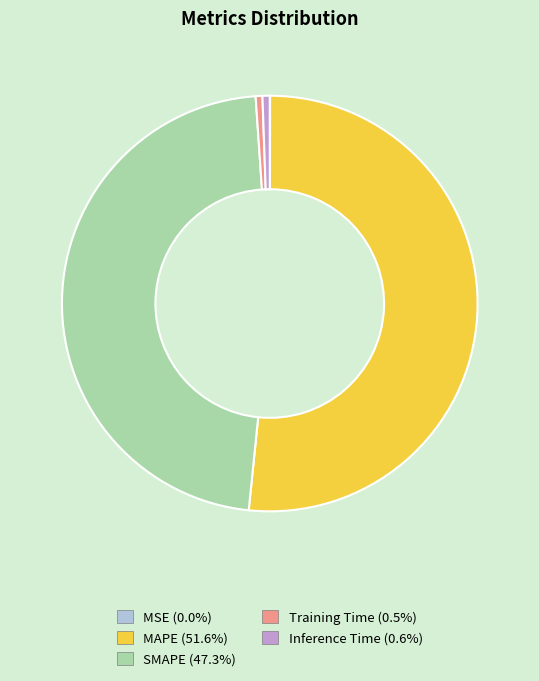

Is MAPE the majority of the pie?

Yes